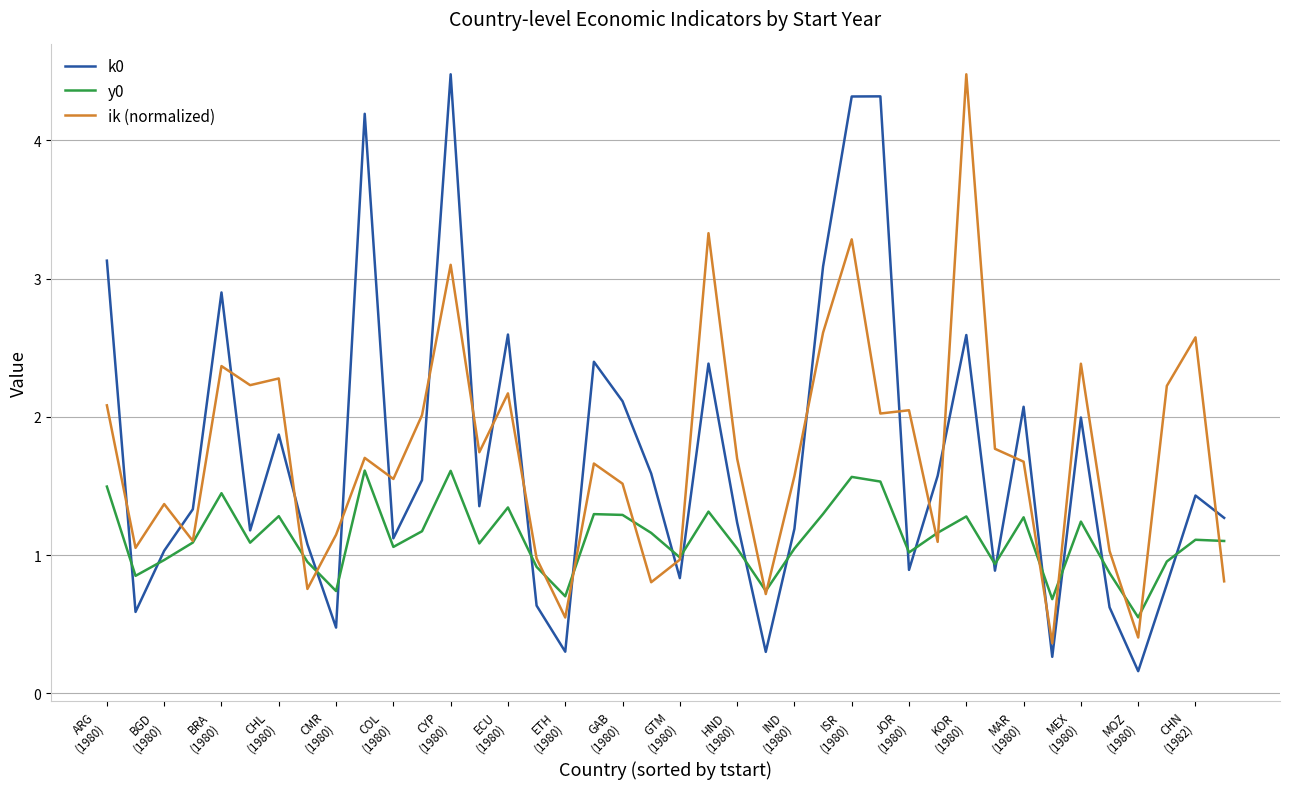

How many times do k0 and ik (normalized) cross each other?

20